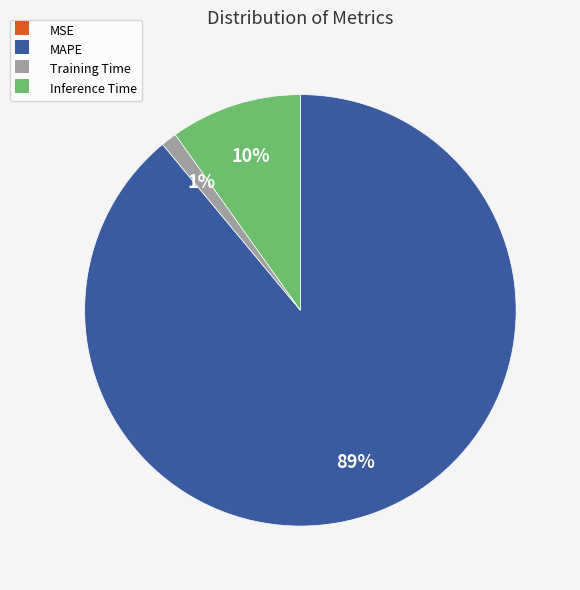

Does any single category account for the majority?

Yes